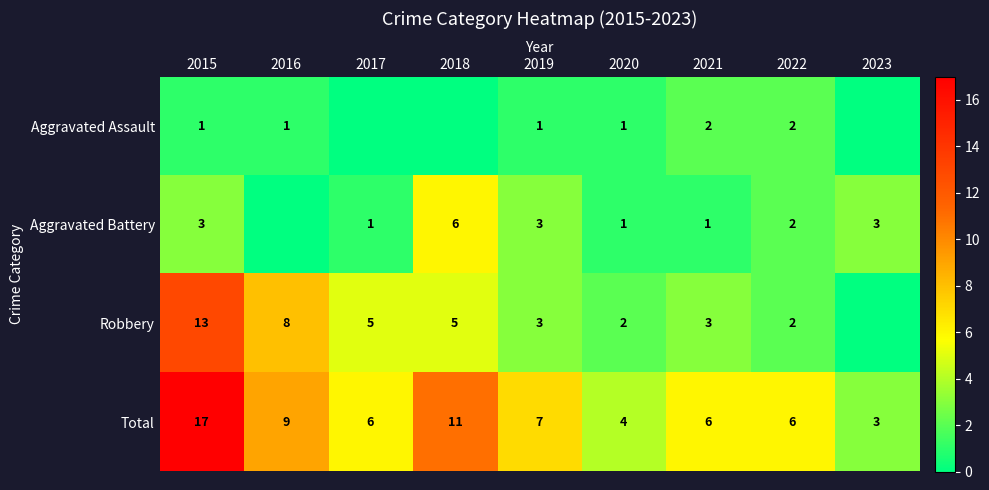

What is the difference between the highest and lowest values at 2021?

5